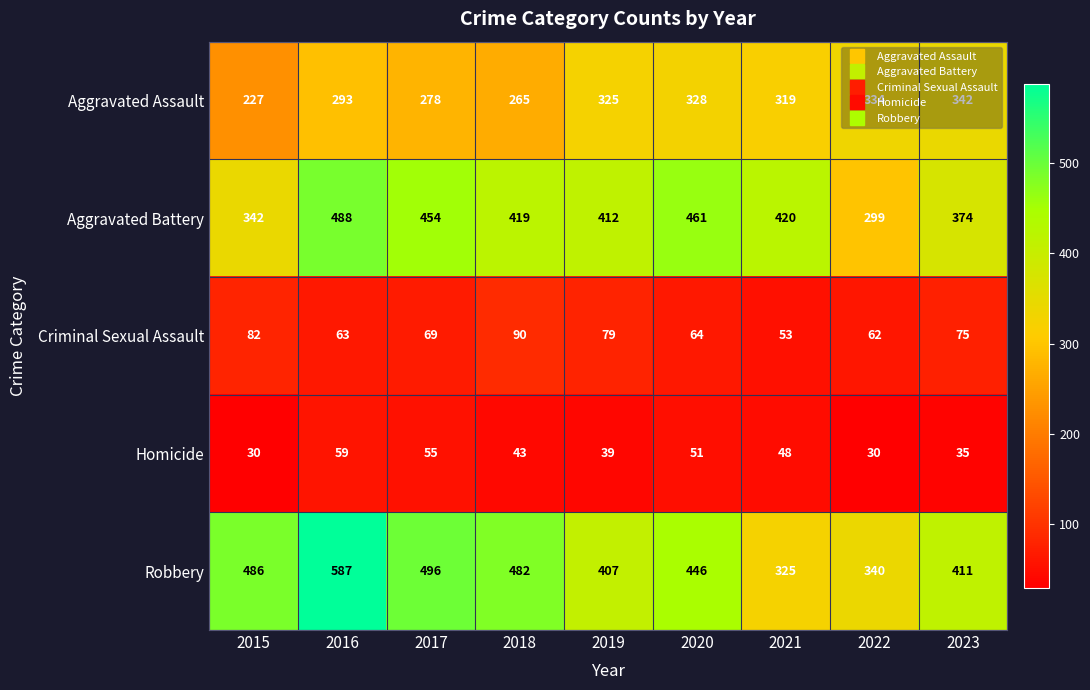

At which label does Homicide first exceed 43?

2016